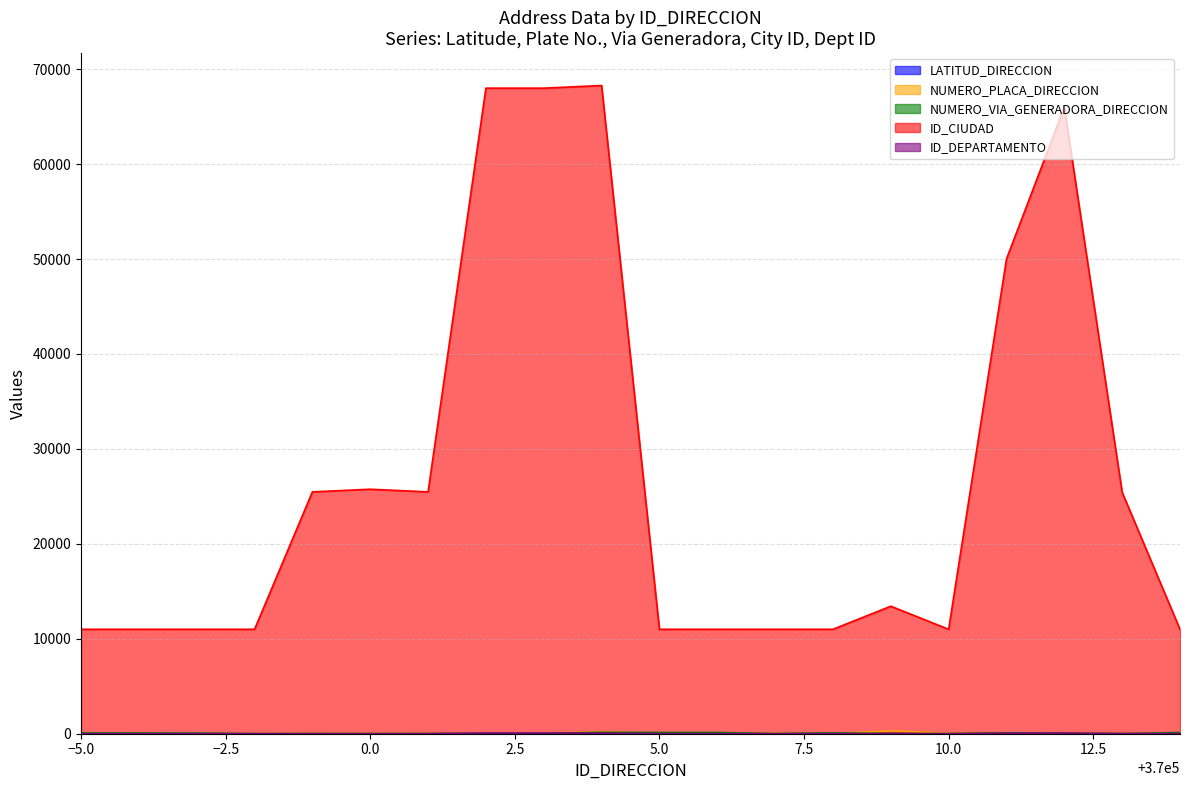

What is the highest value of the LATITUD_DIRECCION series?

9.2